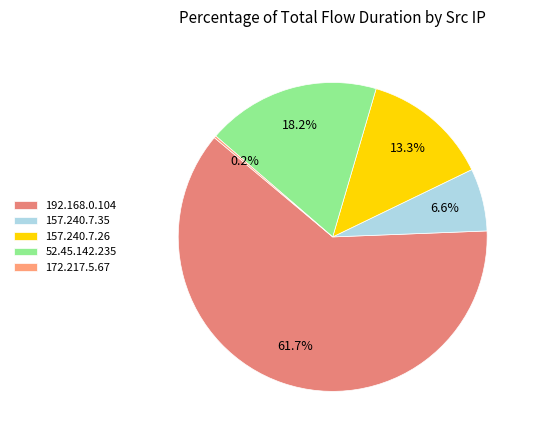

Which slice is the largest?

192.168.0.104